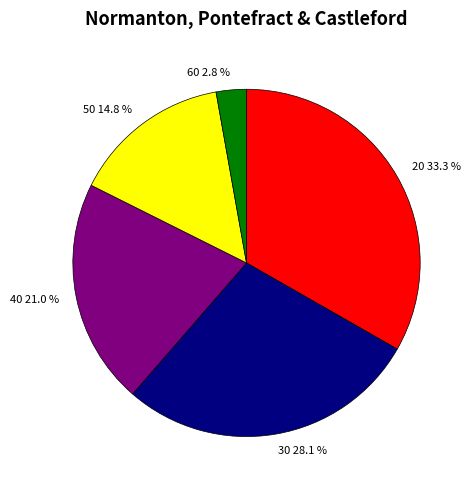

To the nearest percent, what percentage of the pie is 20?

33%